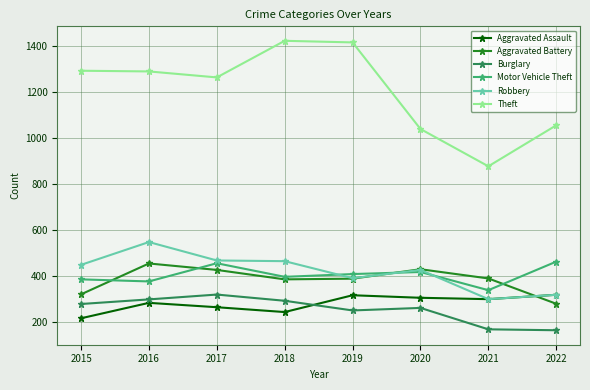

What is the total value across all series at 2020?

2876